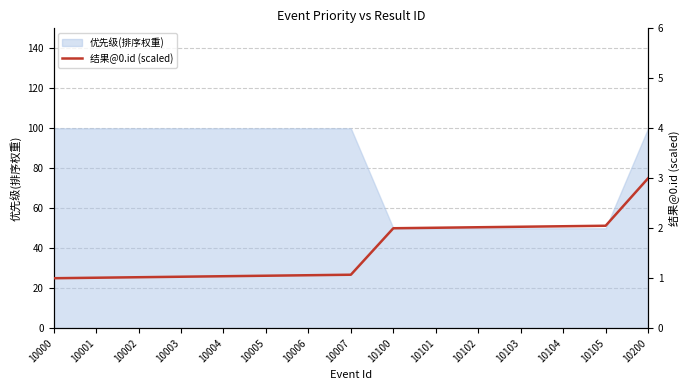

What is the change in value from 10003 to 10102?

+1.0